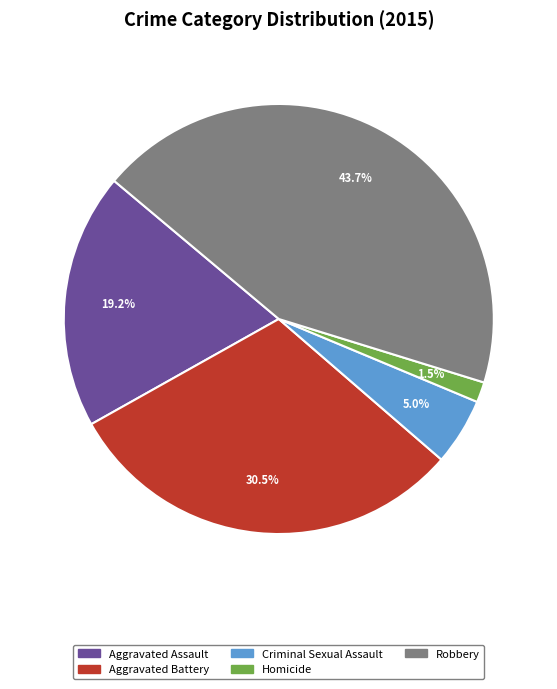

The Robbery slice represents 44% of the pie. True or false?

True